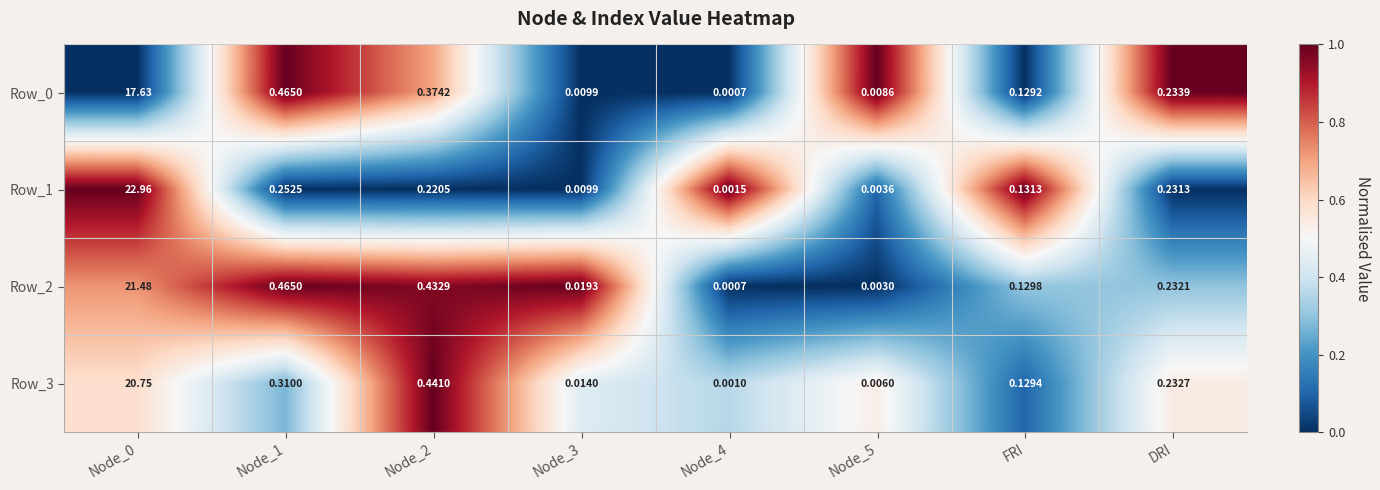

Which series has the widest spread of values?

Row_1